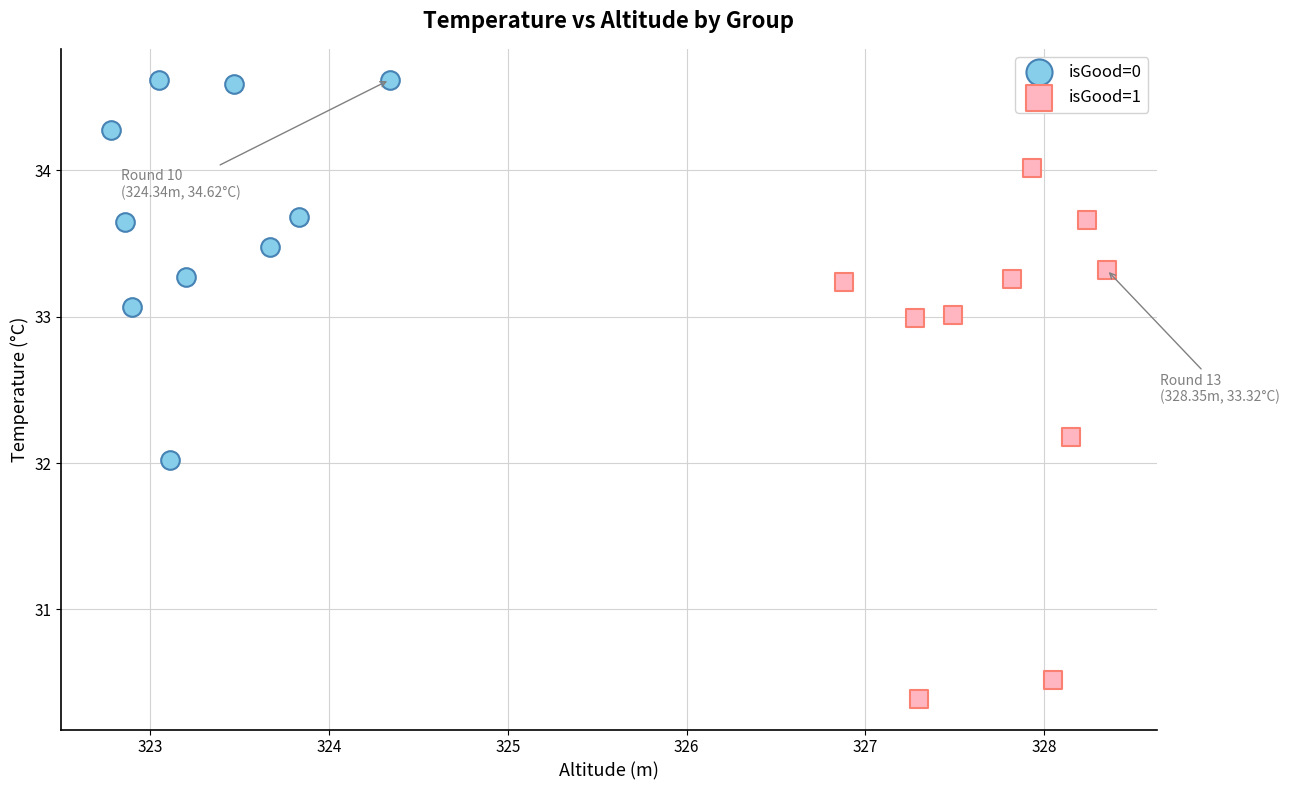

Which series reaches the minimum Y coordinate?

isGood=1